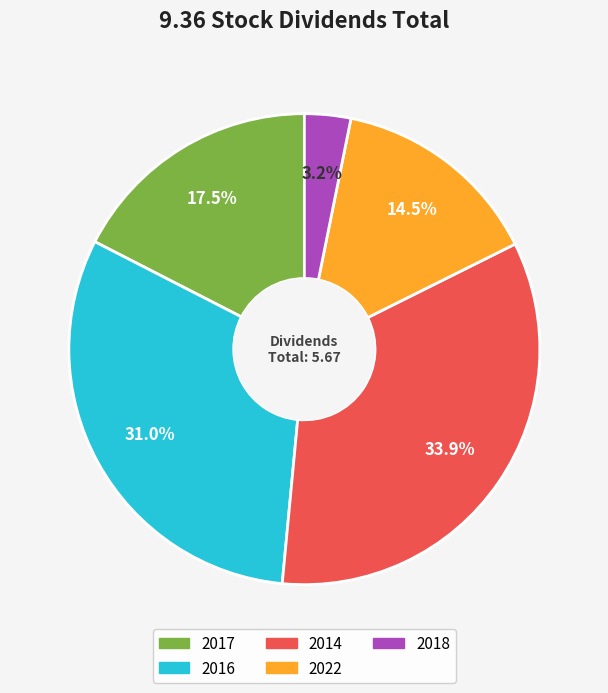

Does 2022 account for over 50% of the chart?

No